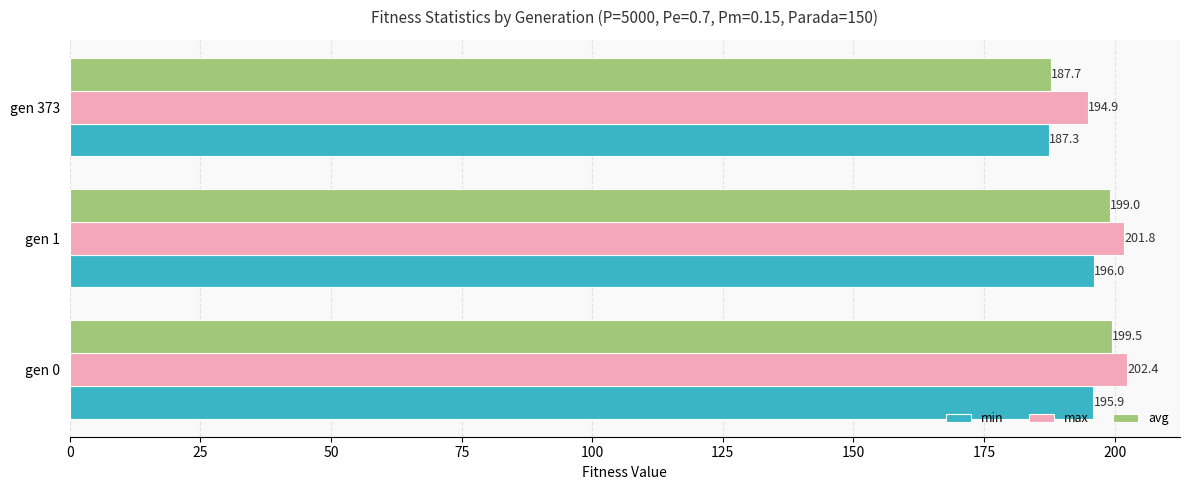

Where is avg nearest to the value 193?

gen 373